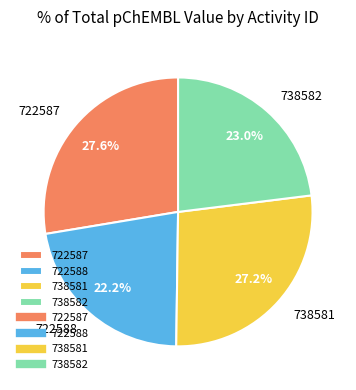

Which category has the smallest portion of the pie?

722588